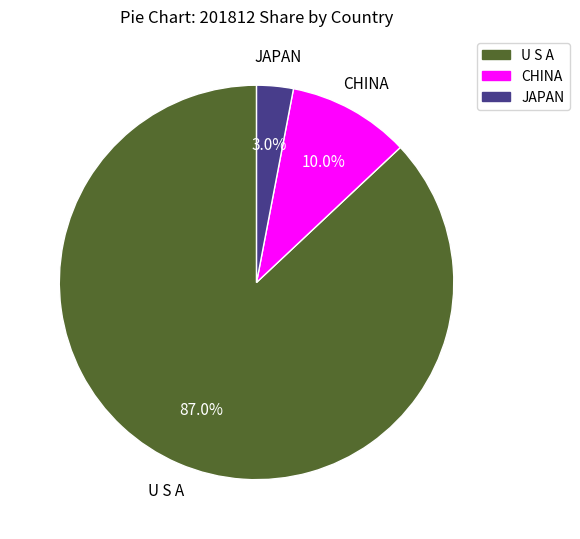

To the nearest percent, what portion does U S A represent?

87%